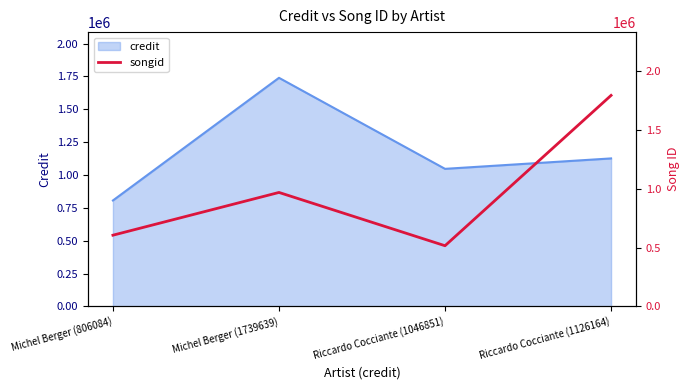

The credit series shows 1046851 at Riccardo Cocciante (1046851). True or false?

True